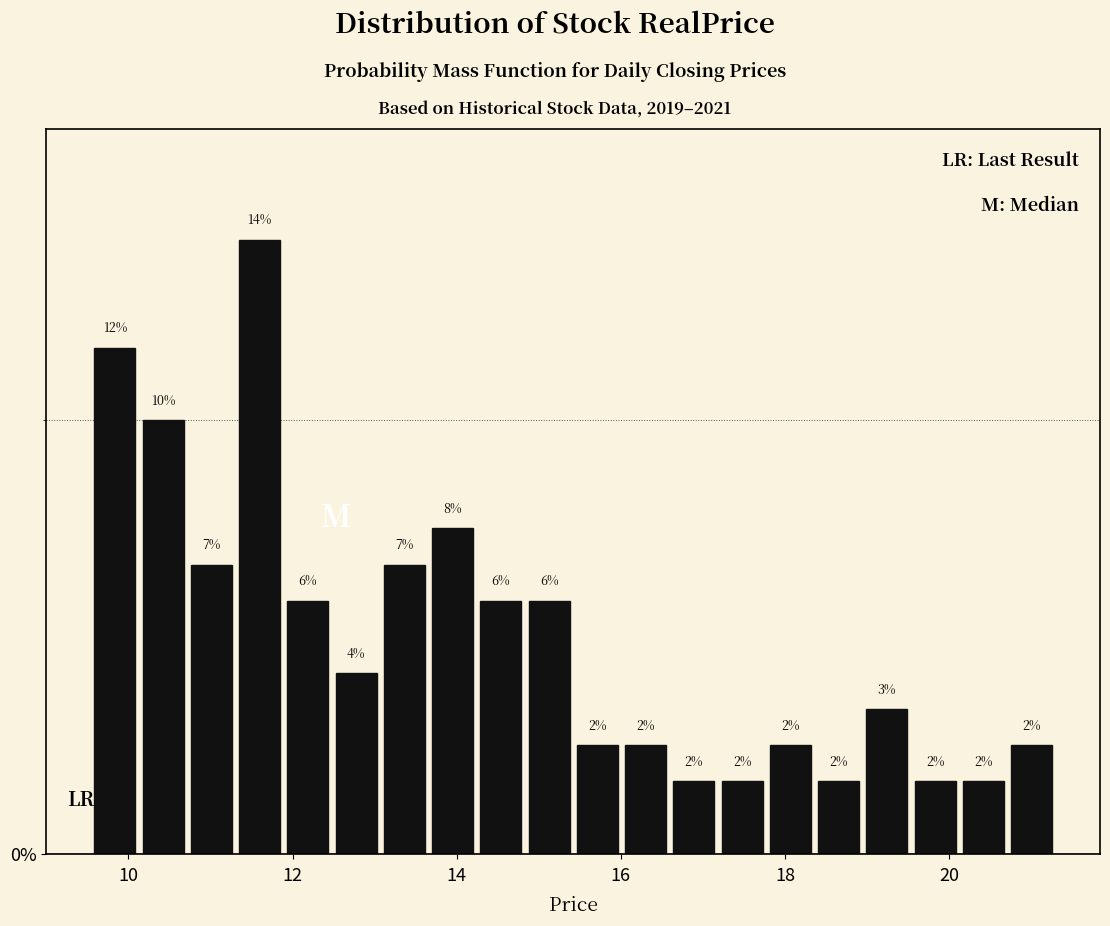

Around what value on the x-axis is the tallest bar? Give the approximate position of its centre, as read against the axis.

11.6